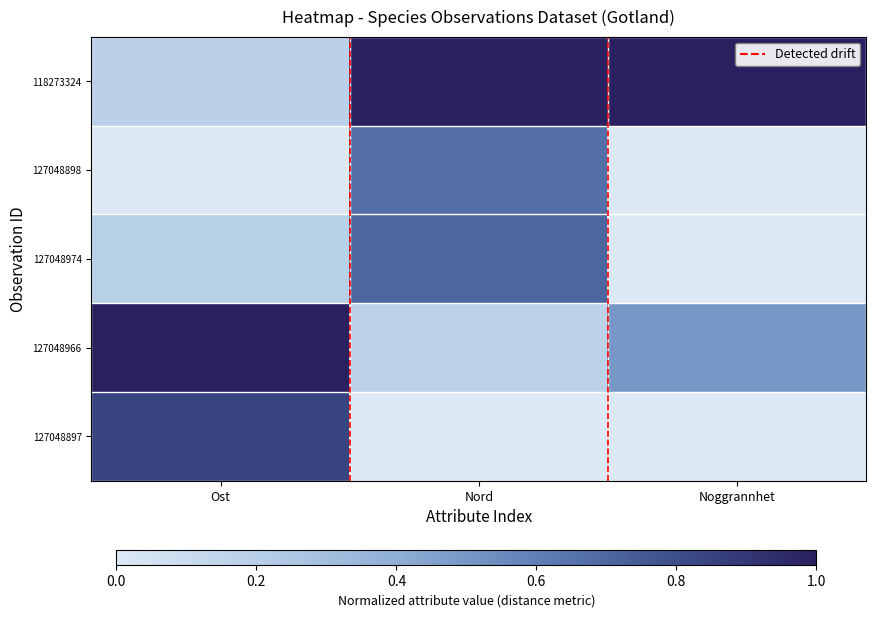

What is the spread (max minus min) of values at Nord?

1.0